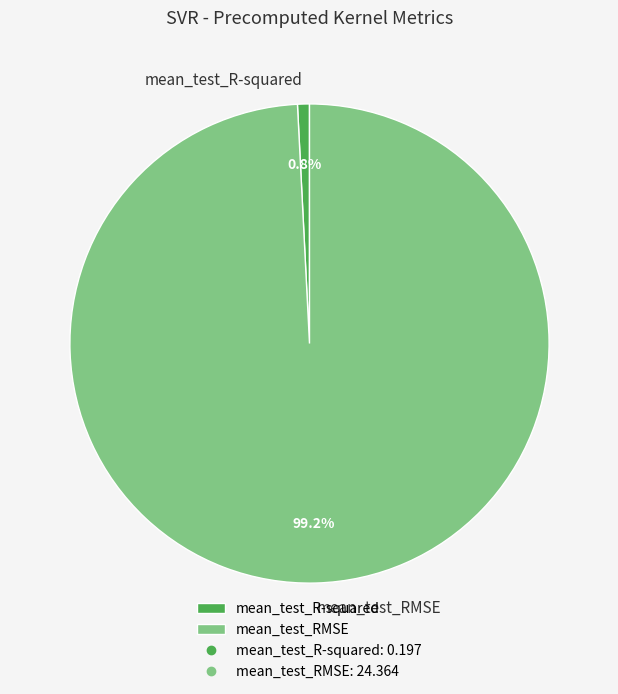

Which category has the smallest portion of the pie?

mean_test_R-squared